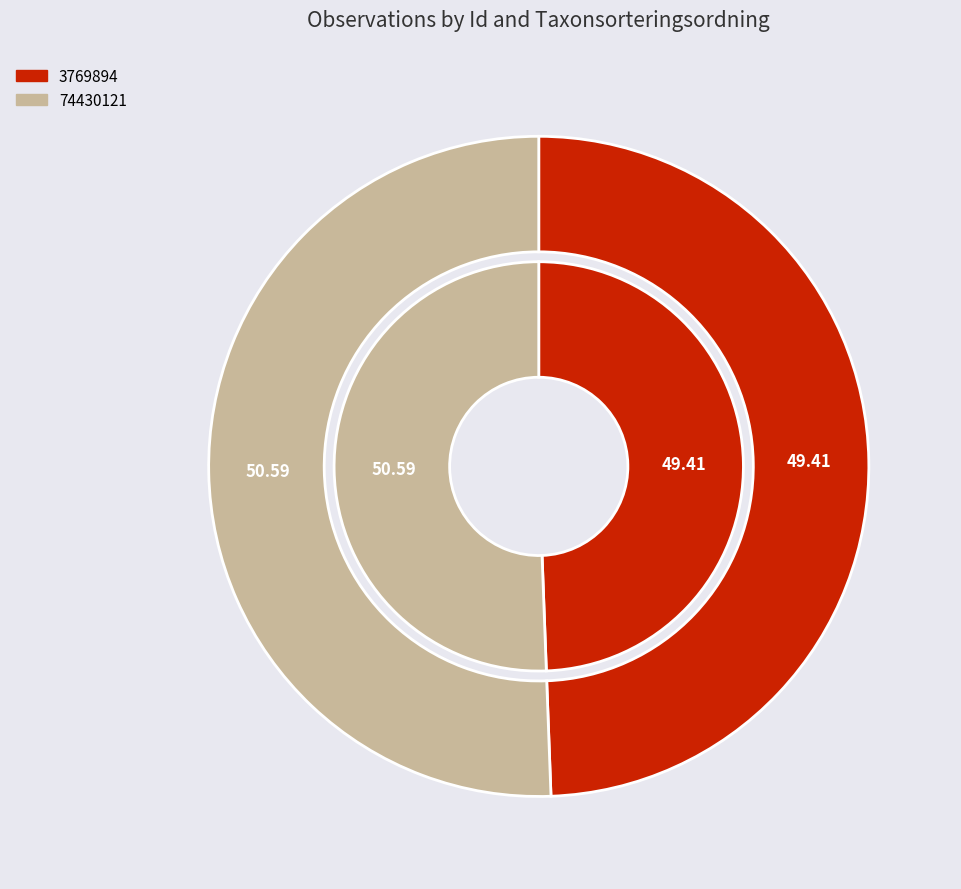

To the nearest percent, what percentage of the pie is 74430121?

51%